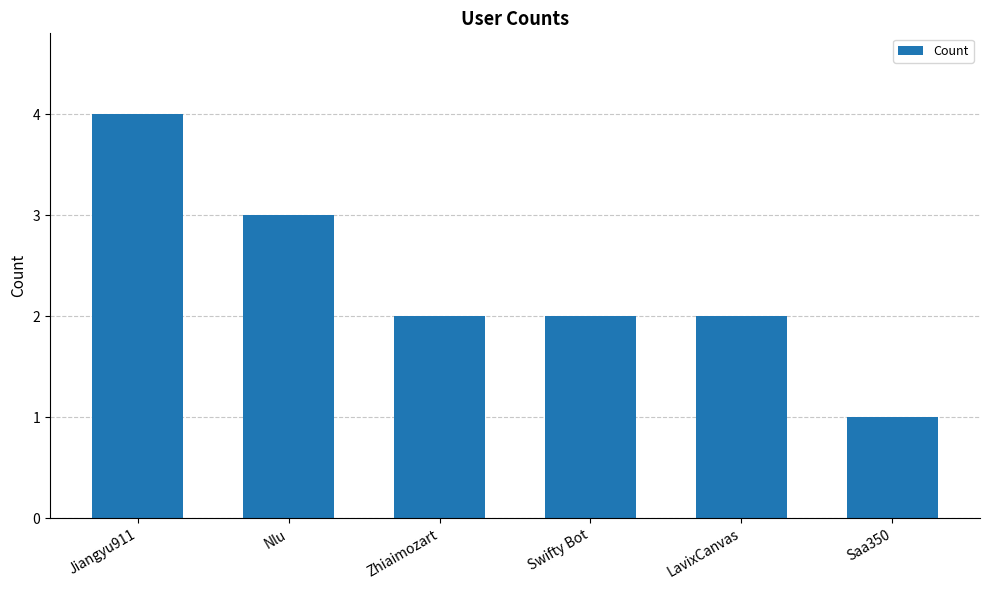

Which has a higher value, Jiangyu911 or Zhiaimozart?

Jiangyu911